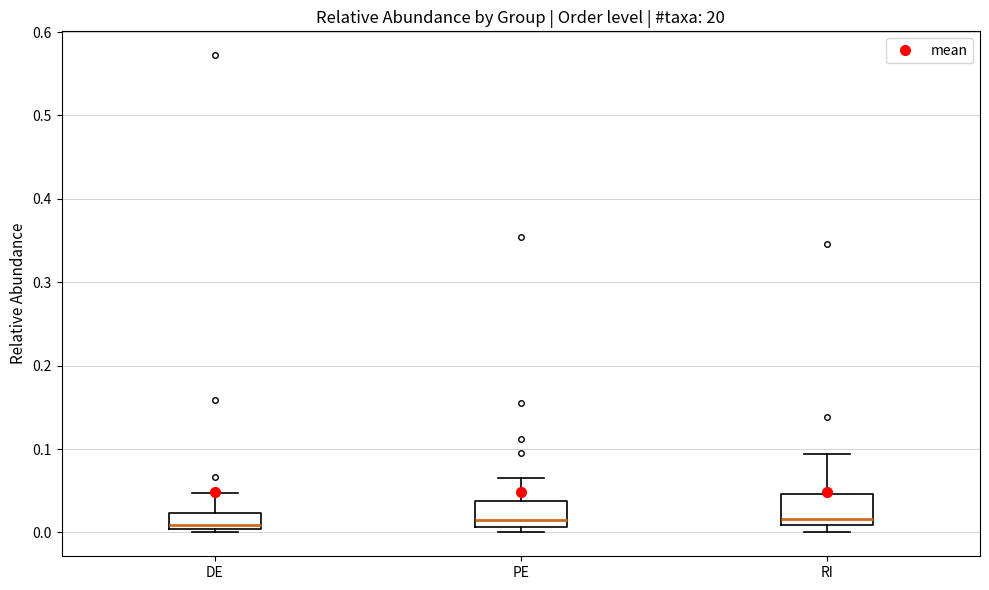

Where does the upper whisker of the box for PE end on the y-axis? The values are not printed on the chart, so give them approximately, as read against the axis.

0.07